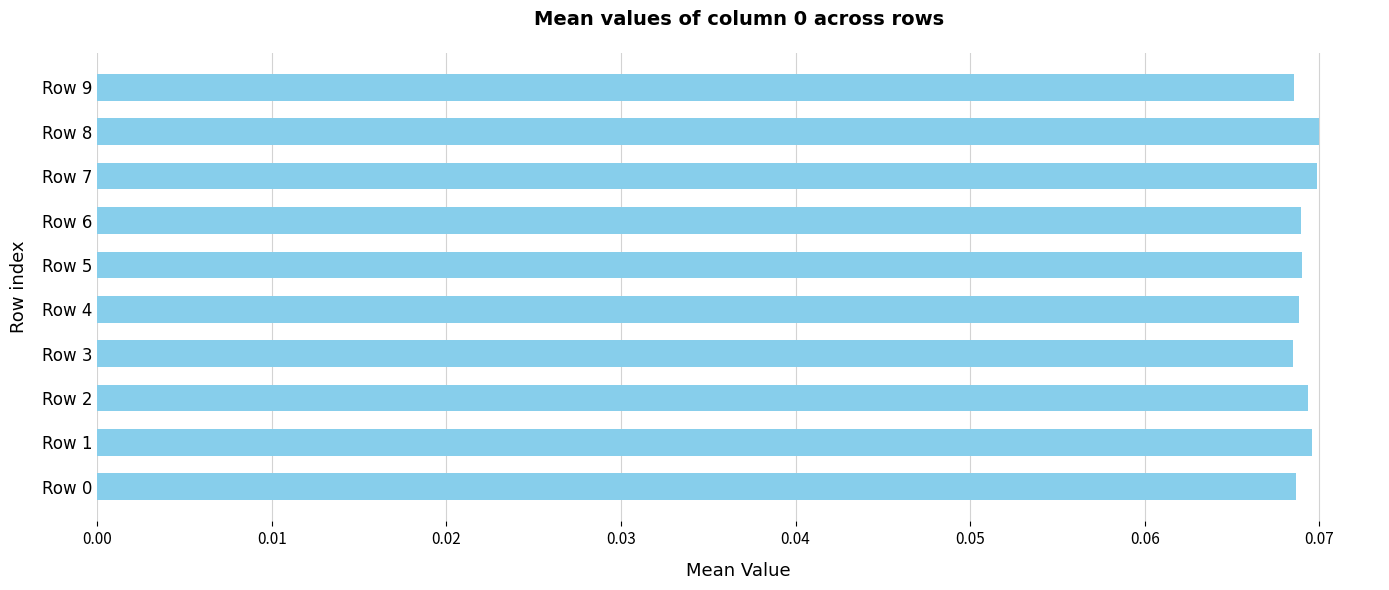

The value at Row 7 is 0.0. True or false?

False